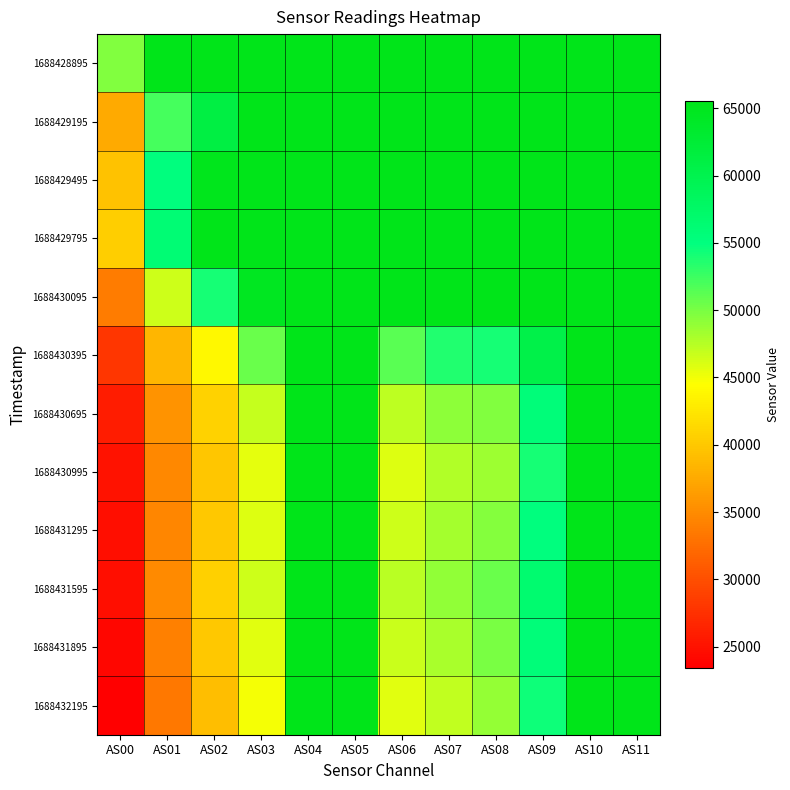

At how many categories does at least one series exceed 24633?

12